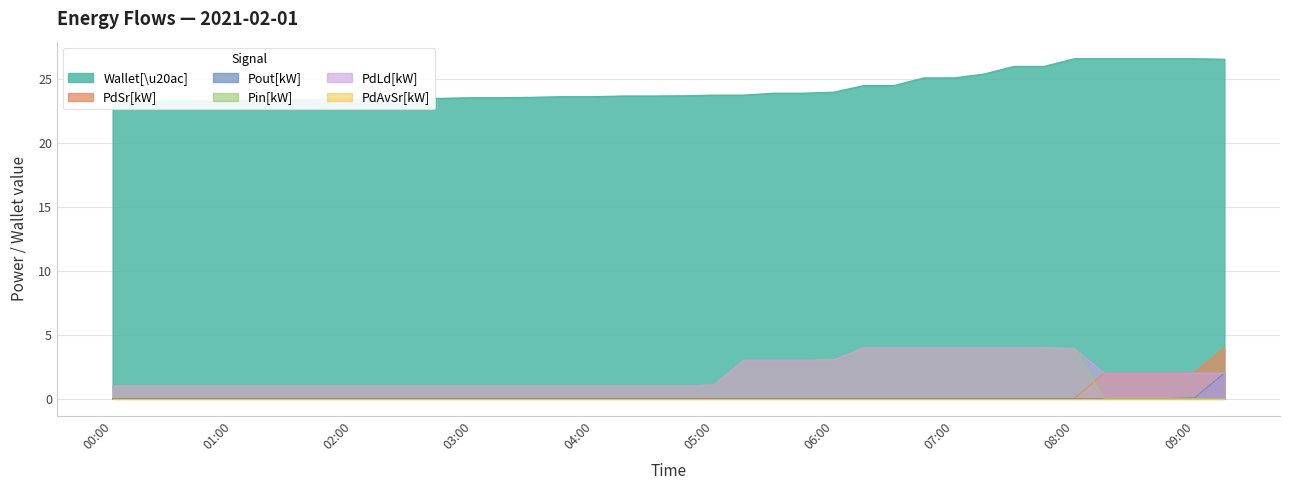

What is the highest value of the Pout[kW] series?

2.0